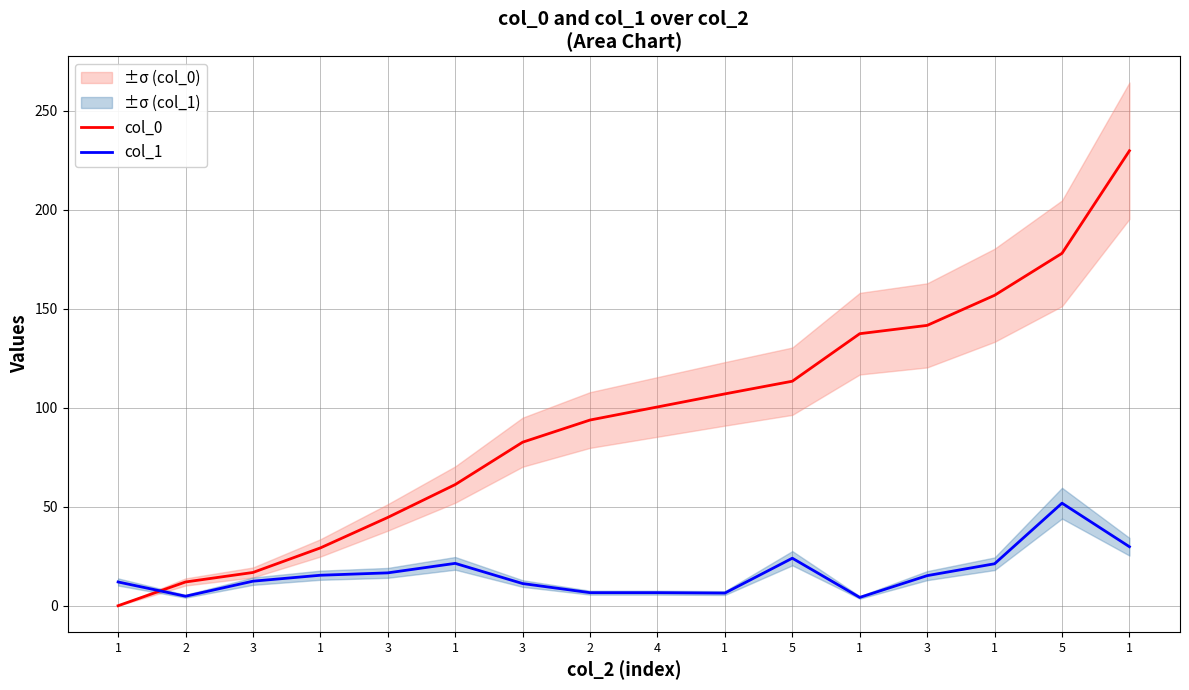

What is the difference between the col_1 values at 1 and 1?

2.2